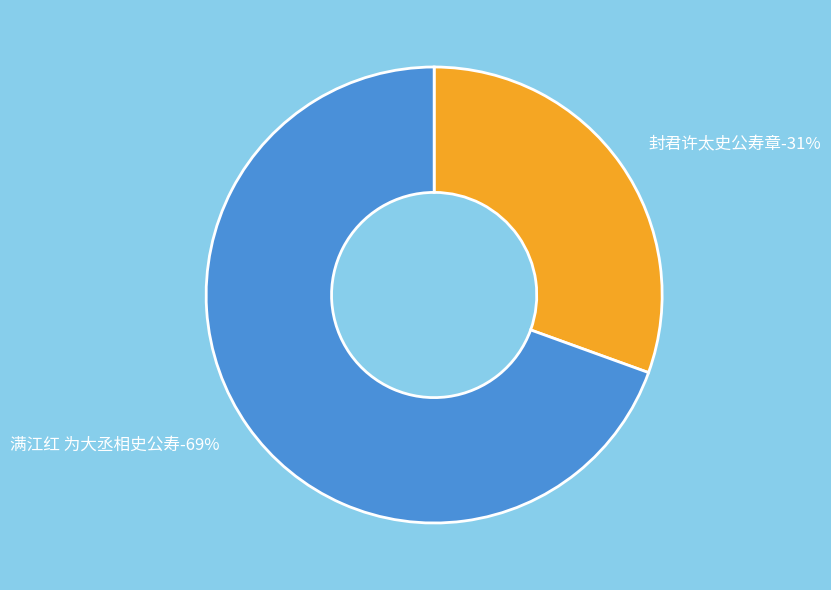

Which category has the biggest portion of the pie?

满江红 为大丞相史公寿